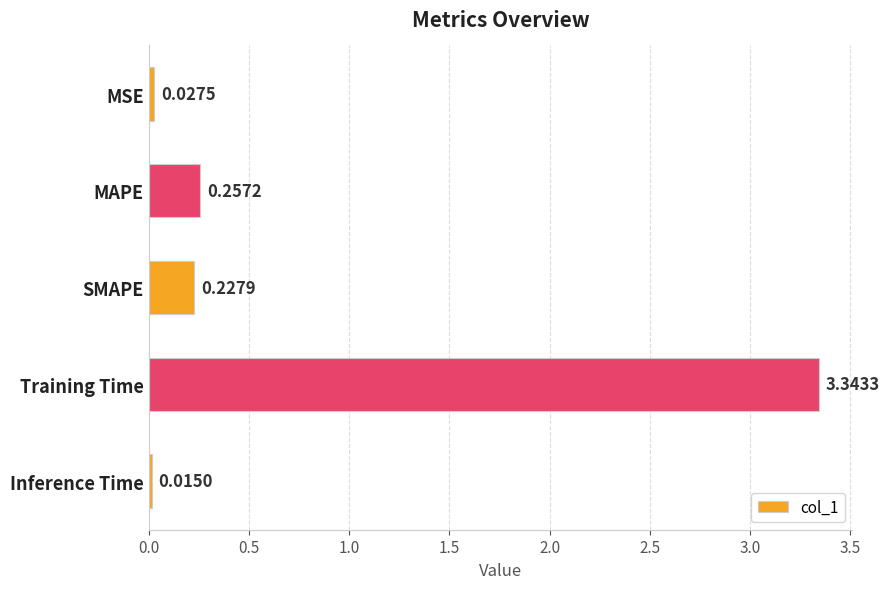

At which label is the value closest to 1?

MAPE